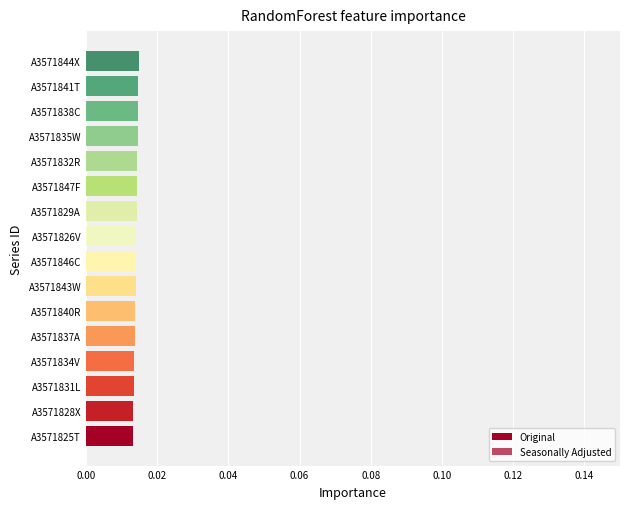

Which series has the largest total across all categories?

Original